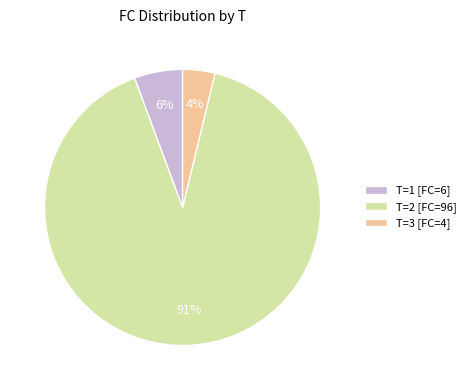

Does T=1 [FC=6] represent more than half of the total?

No